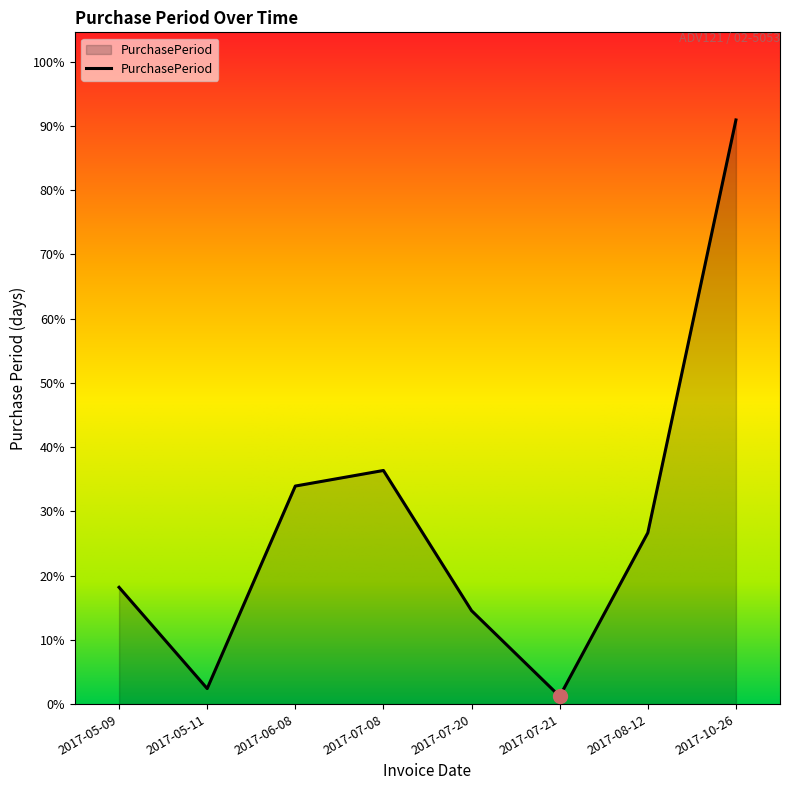

Which has a higher value, 2017-07-21 or 2017-05-09?

2017-05-09